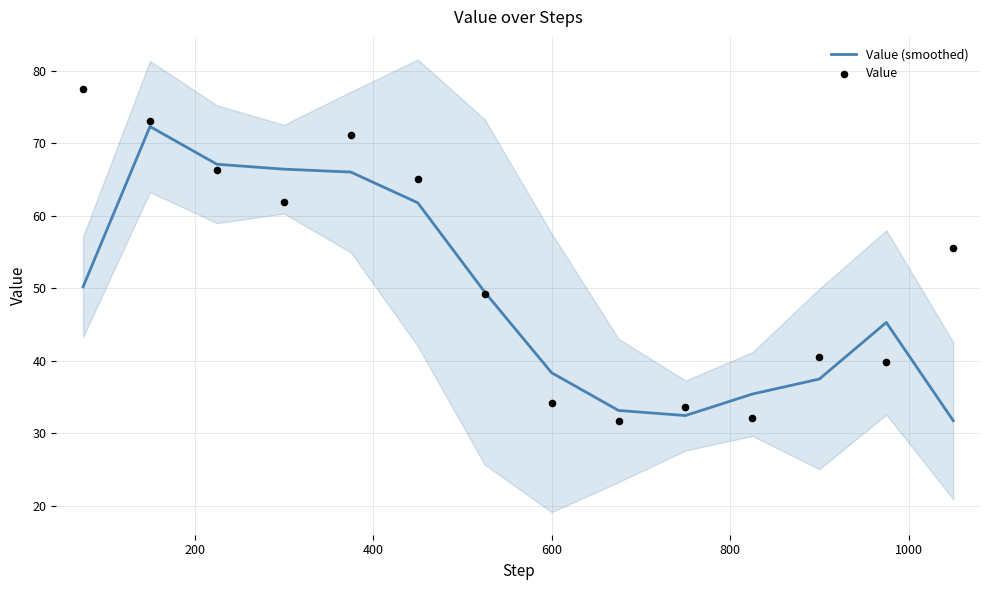

What are all the series names shown in the legend?

Value (smoothed), Value